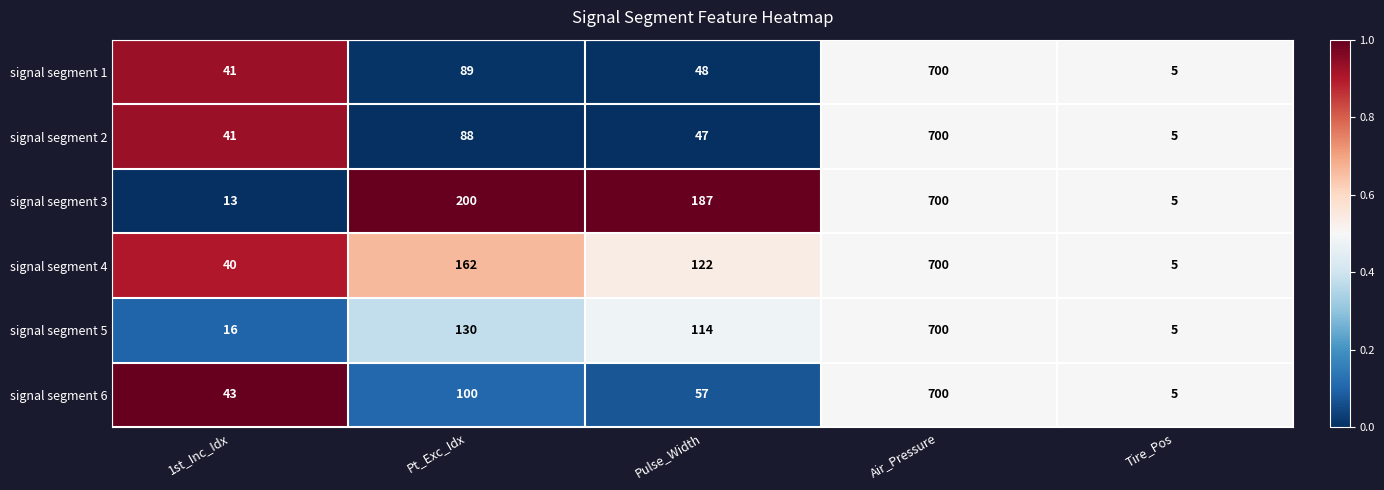

True or false: signal segment 1 has a value of 41 at 1st_Inc_Idx.

True